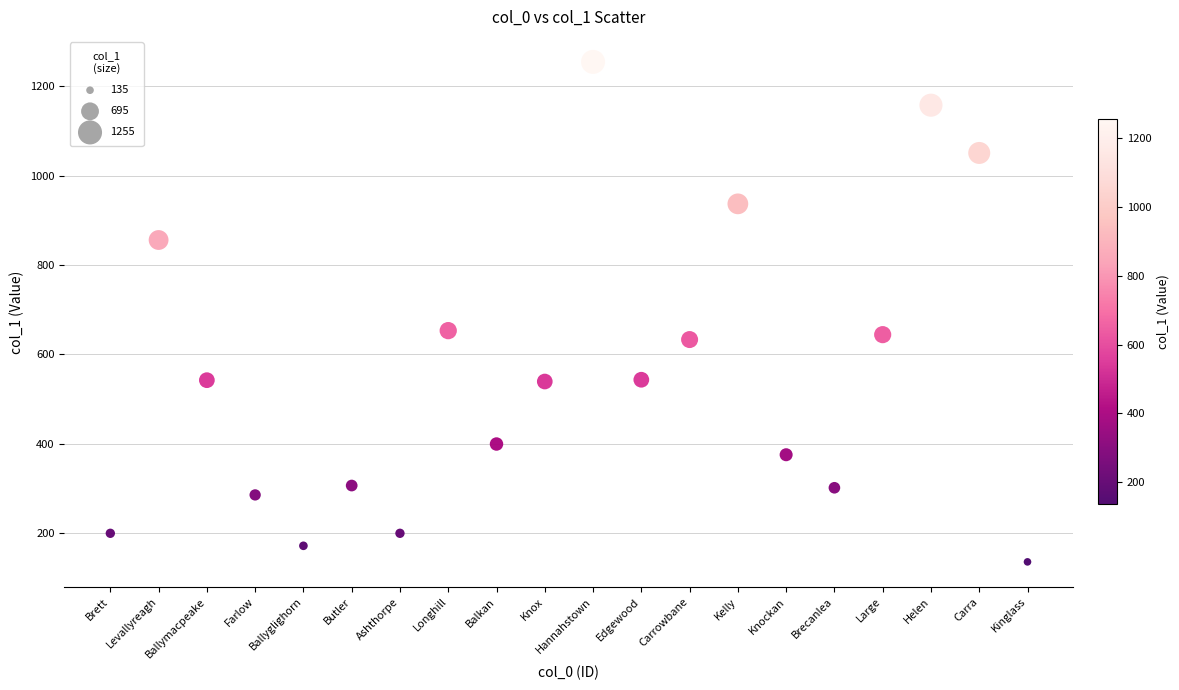

What is the range of Y values (max minus min)?

1120